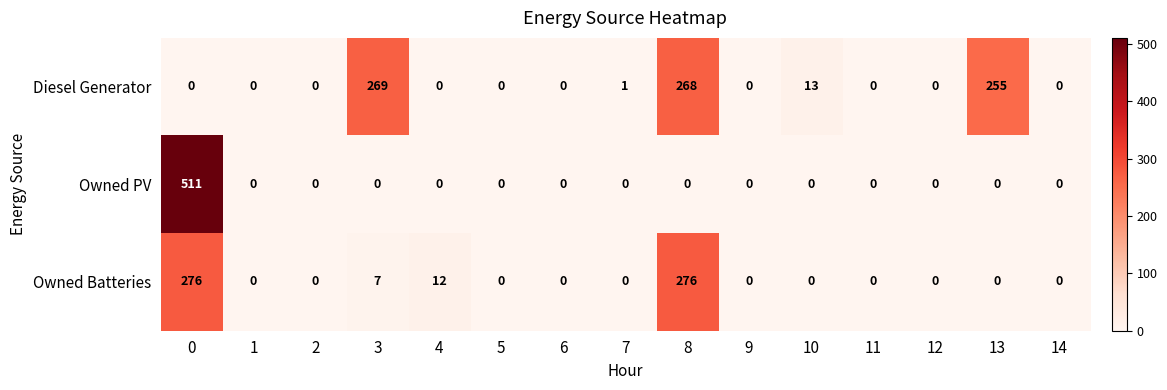

Which series has the largest range (max minus min)?

Owned PV